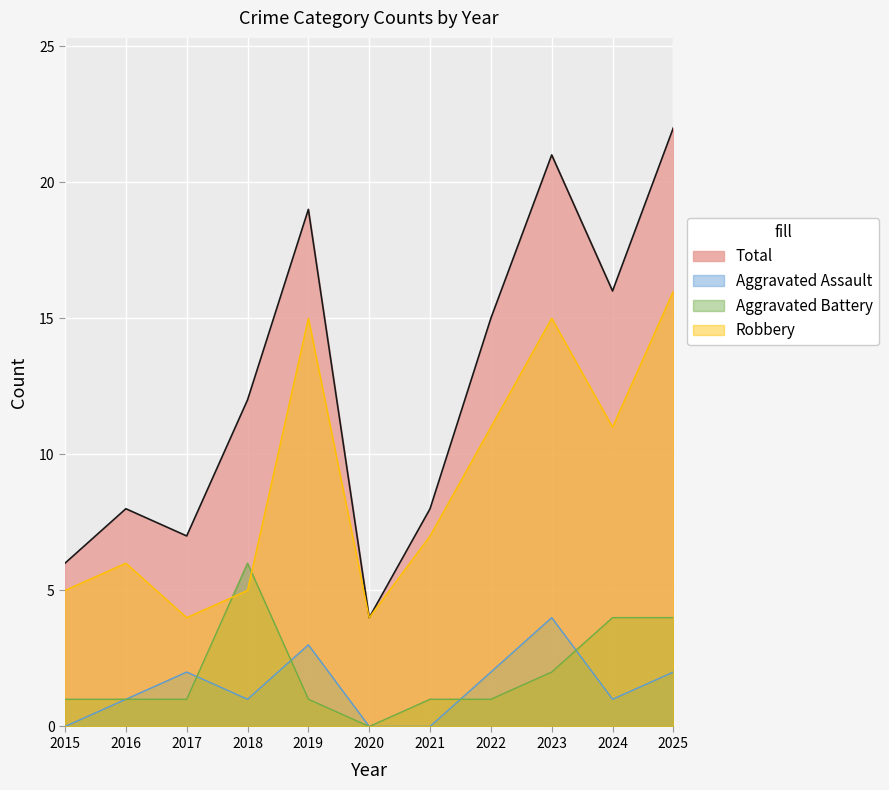

Count the number of categories in the chart.

11